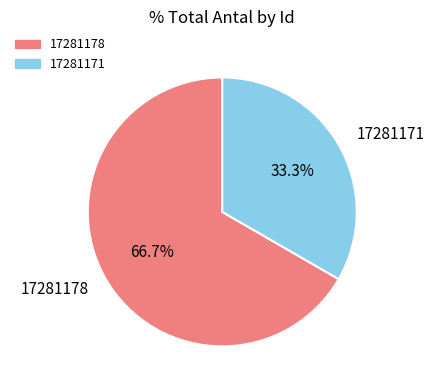

To the nearest percent, what is the average slice percentage?

50%